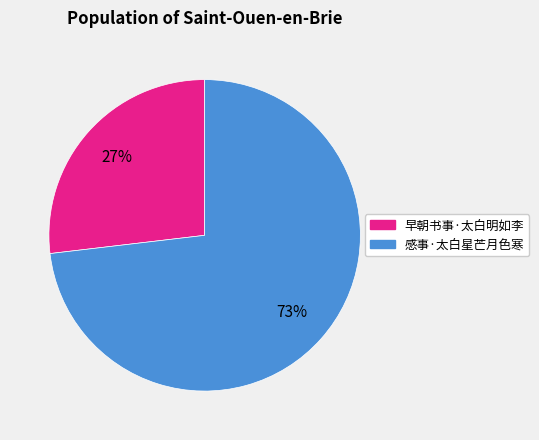

The 早朝书事·太白明如李 slice represents 27% of the pie. True or false?

True